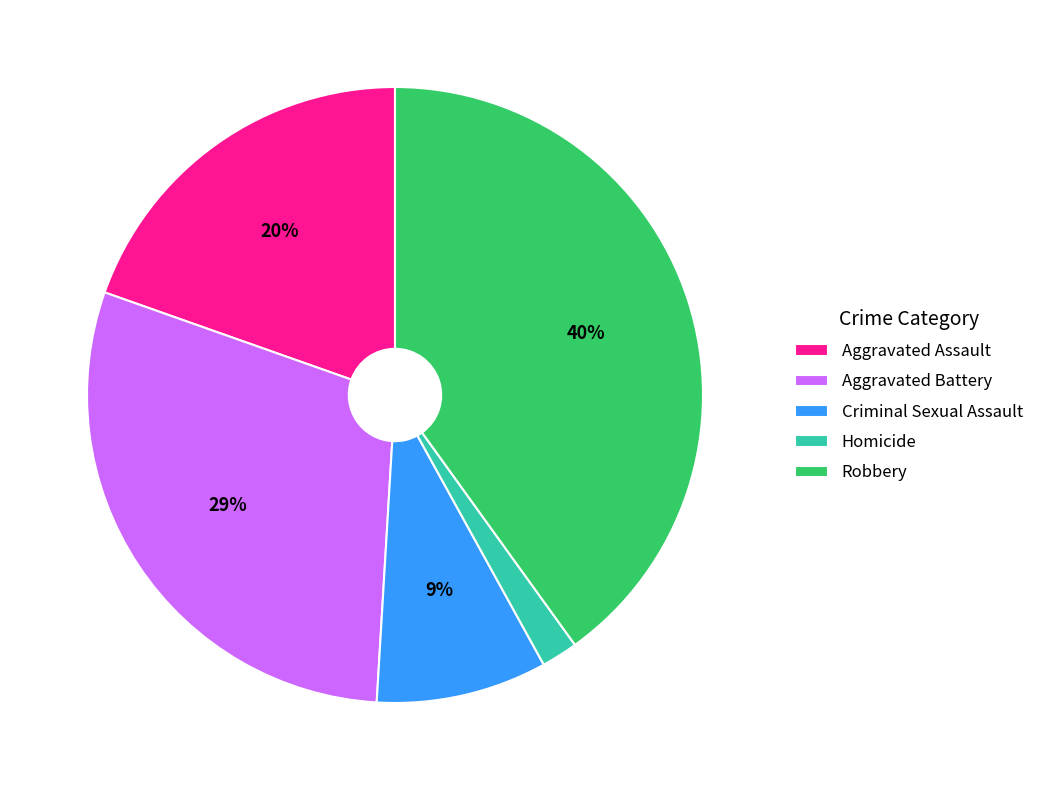

To the nearest percent, what is the average slice percentage?

20%